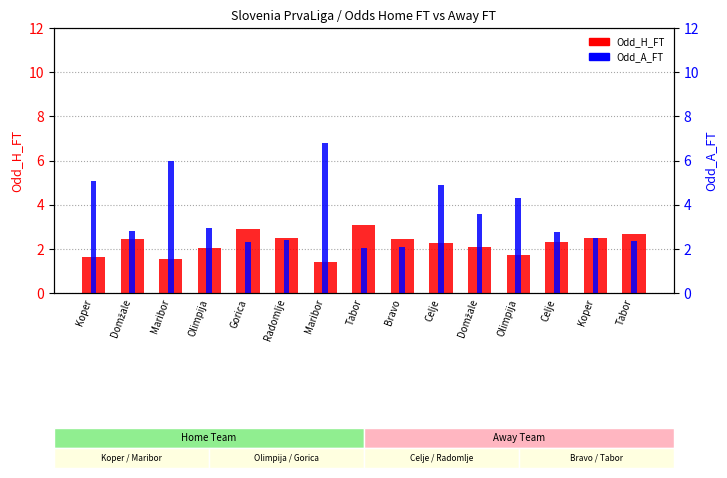

Reading left to right, transcribe all the data shown in this chart.

Odd_H_FT: 1.6	2.5	1.5	2.0	2.9	2.5	1.4	3.1	2.5	2.2	2.1	1.7	2.3	2.5	2.7
Odd_A_FT: 5.0	2.8	6.0	3.0	2.3	2.4	6.8	2.0	2.1	4.9	3.6	4.3	2.8	2.5	2.4